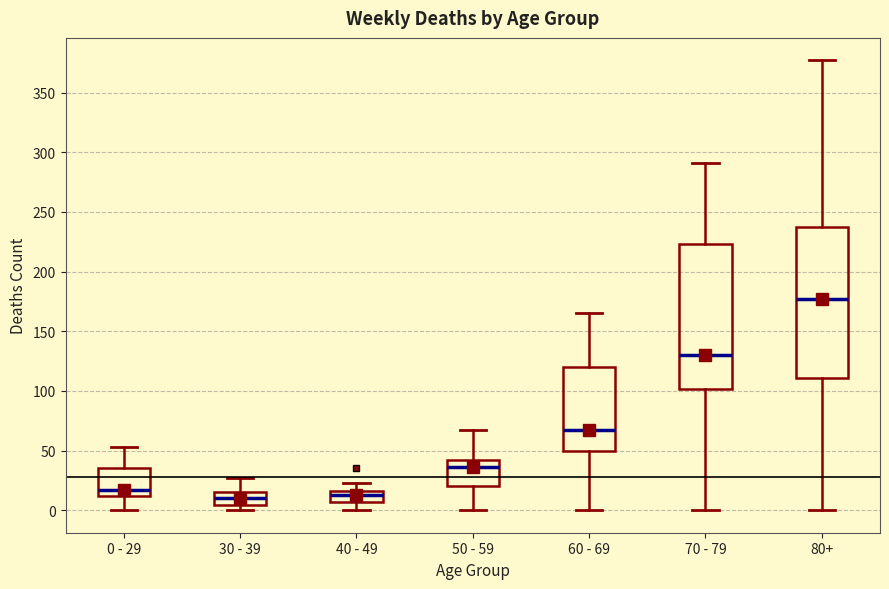

Reading left to right, transcribe this box plot: for each box, give where its median line is, the range the box spans, and where its two whiskers end, as read against the y-axis. The values are not printed on the chart, so give them approximately, as read against the axis.

0 - 29: median 15, box 10 to 35, whiskers 0 to 55
30 - 39: median 10, box 5 to 15, whiskers 0 to 25
40 - 49: median 15 (just below the box's upper edge), box 5 to 15, whiskers 0 to 25
50 - 59: median 35, box 20 to 40, whiskers 0 to 65
60 - 69: median 65, box 50 to 120, whiskers 0 to 165
70 - 79: median 130, box 100 to 225, whiskers 0 to 290
80+: median 175, box 110 to 235, whiskers 0 to 375